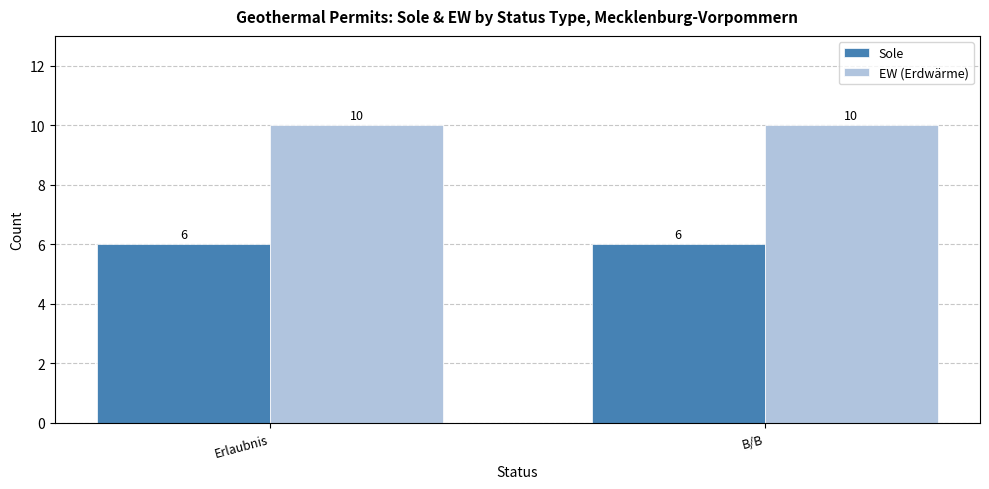

Rank the series at B/B from highest to lowest value.

EW (Erdwärme), Sole